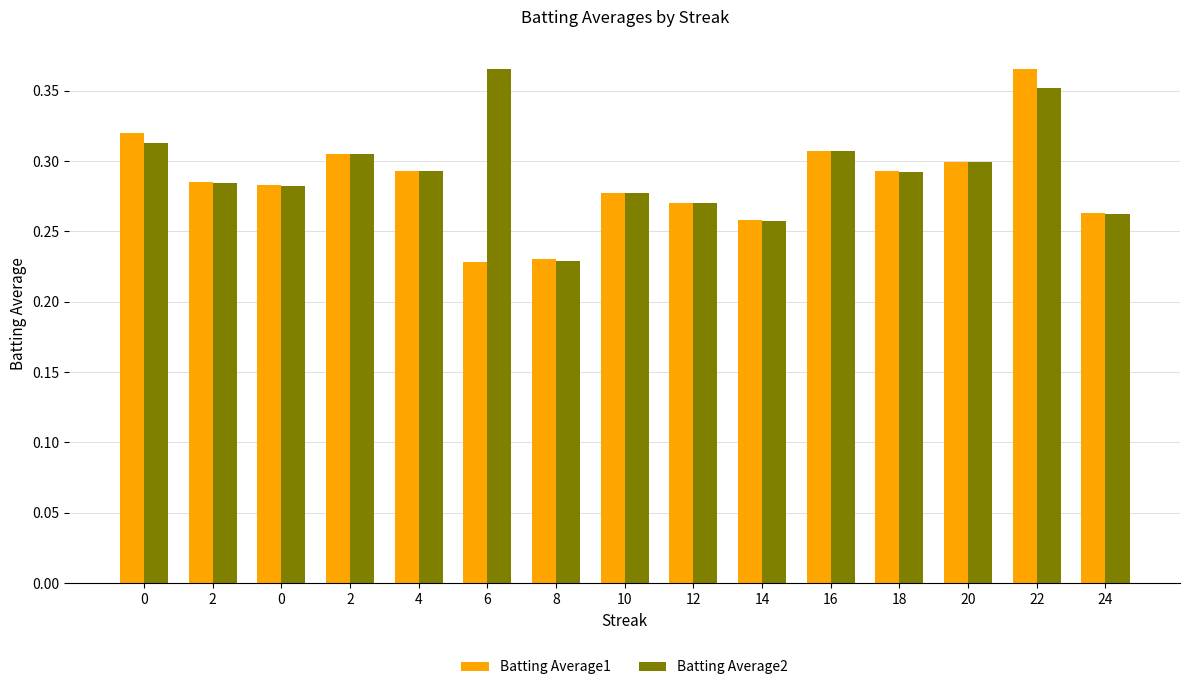

Which series has the largest total across all categories?

Batting Average2